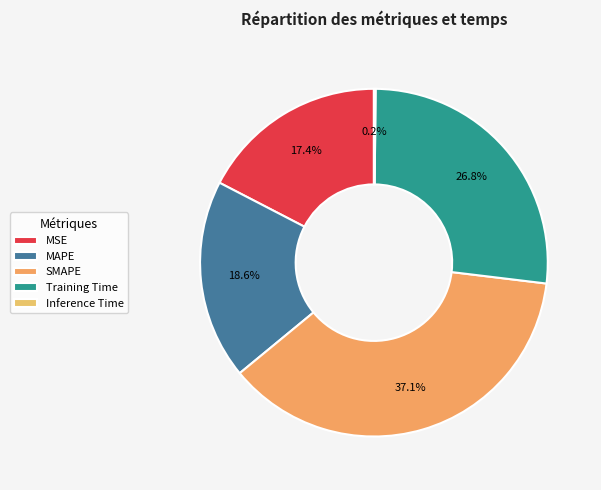

True or false: Inference Time accounts for 1% of the total.

False